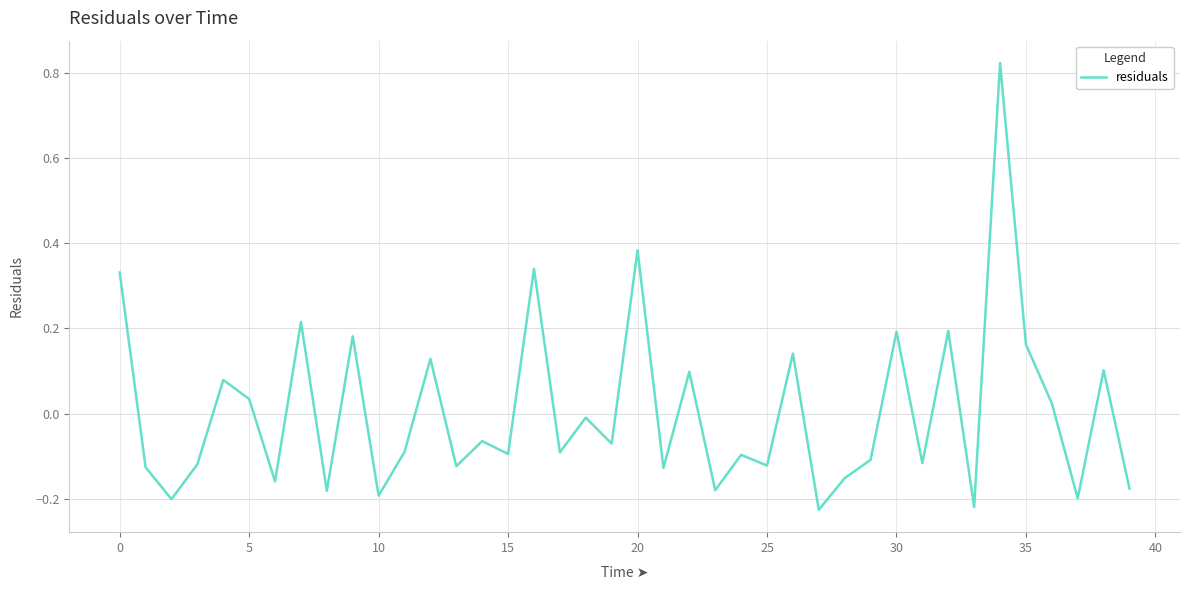

What is the difference between the maximum and minimum values?

1.0